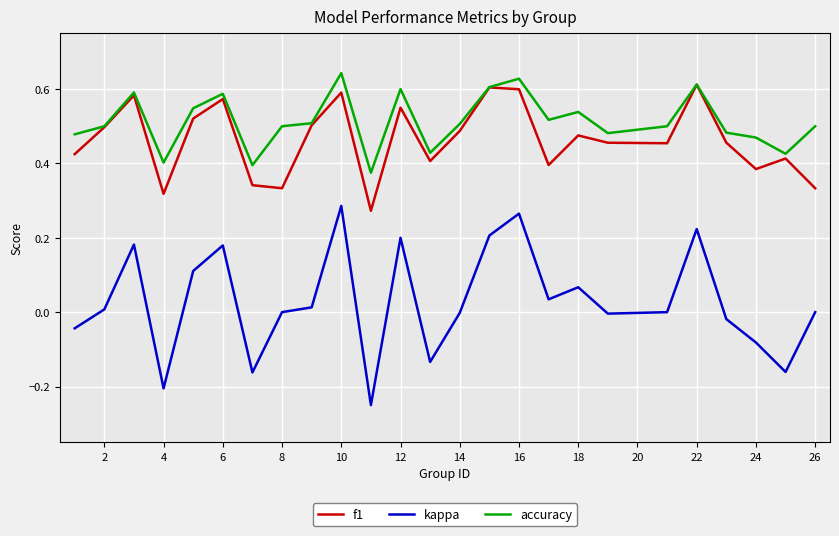

Which series has the largest range (max minus min)?

kappa